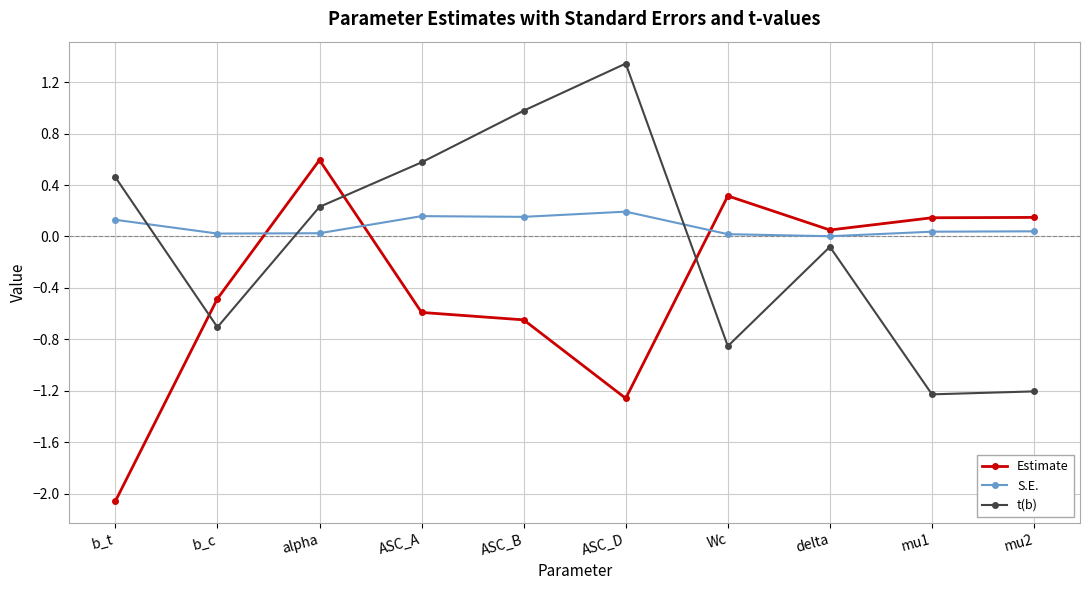

List the series in order of their peak value, lowest first.

S.E., Estimate, t(b)